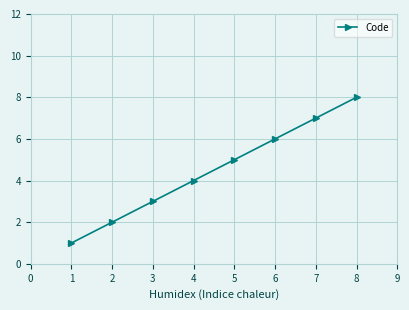

What is the change in value from 1 to 2?

+1